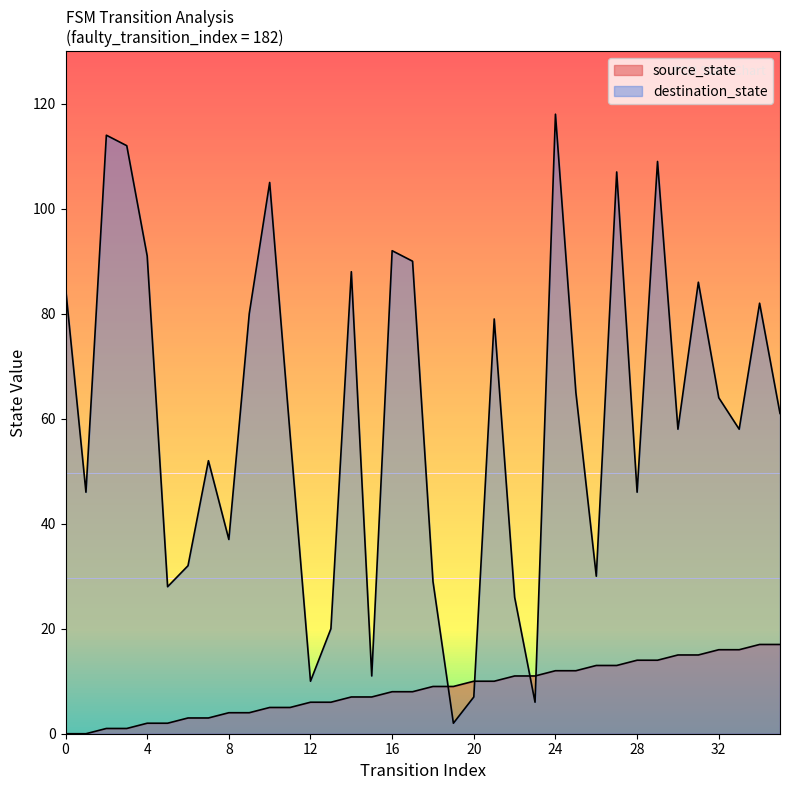

What is the difference between the source_state values at 28 and 19?

5